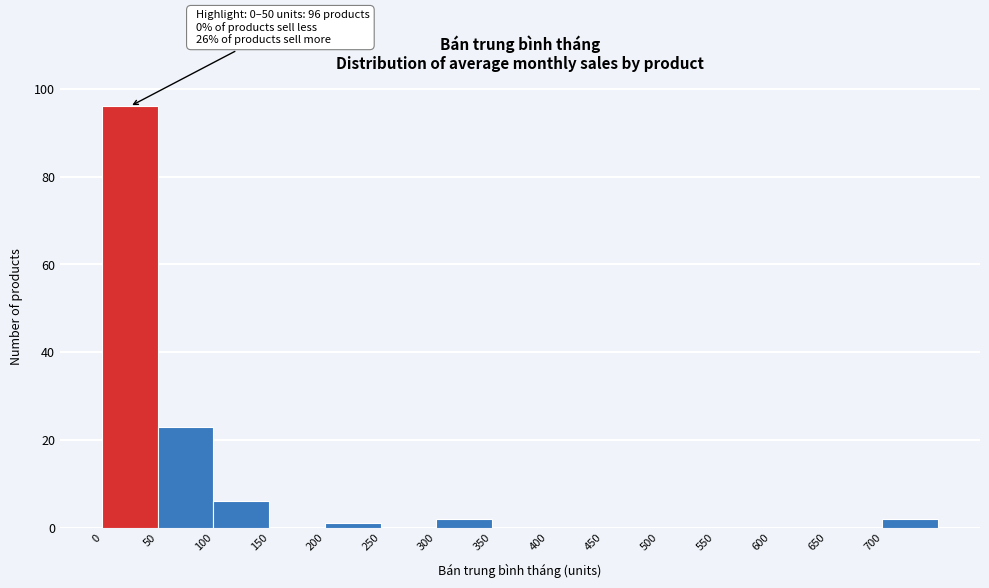

Which range on the x-axis has the tallest bar?

0 to 50